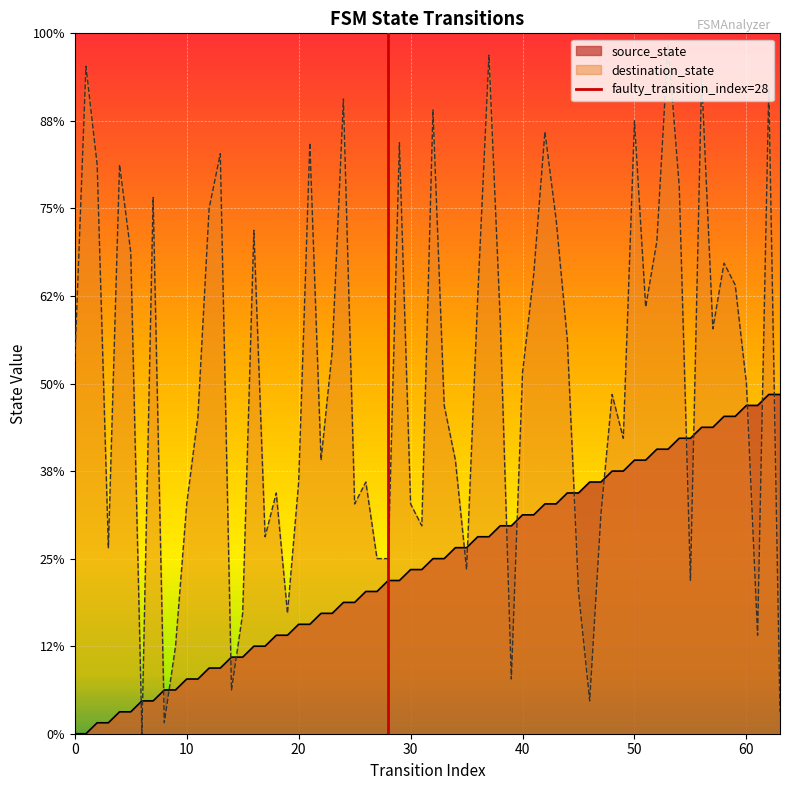

What is the difference between the maximum and minimum values?

1